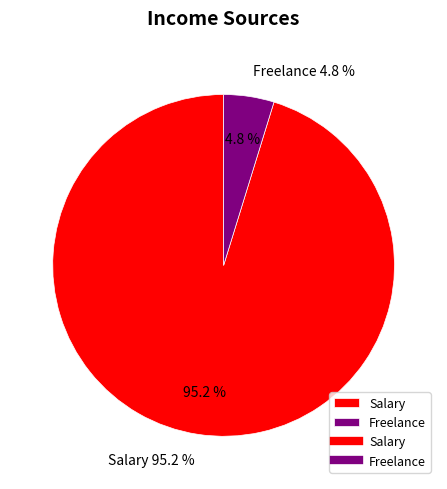

To the nearest percent, what percentage of the pie is Freelance?

5%